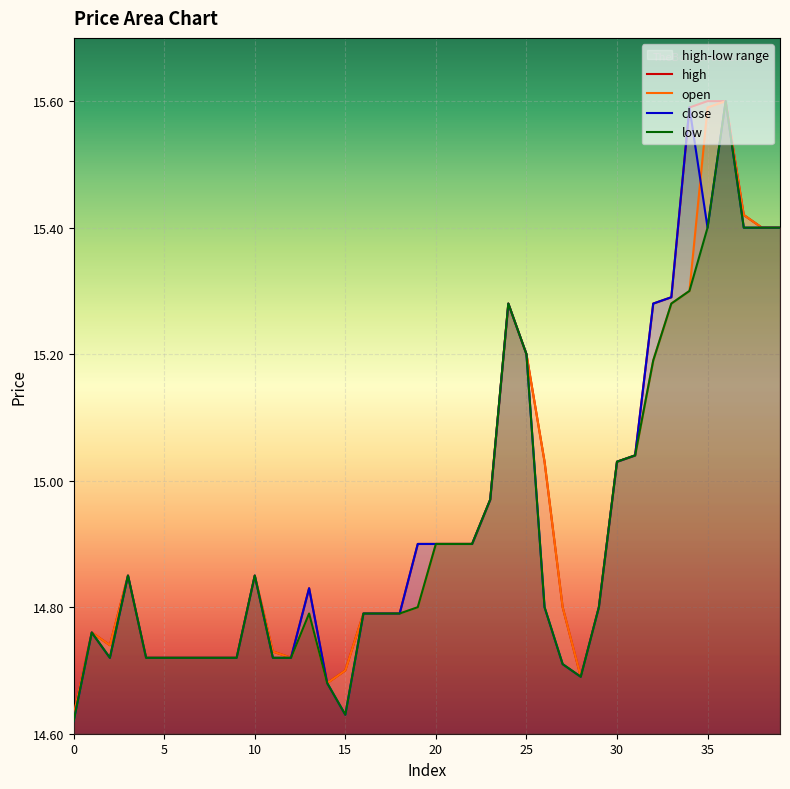

True or false: high and open cross at least once.

False